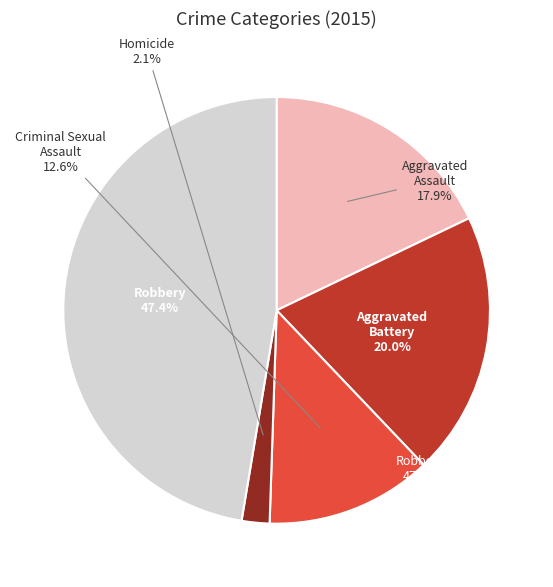

Which slice is the smallest?

Homicide